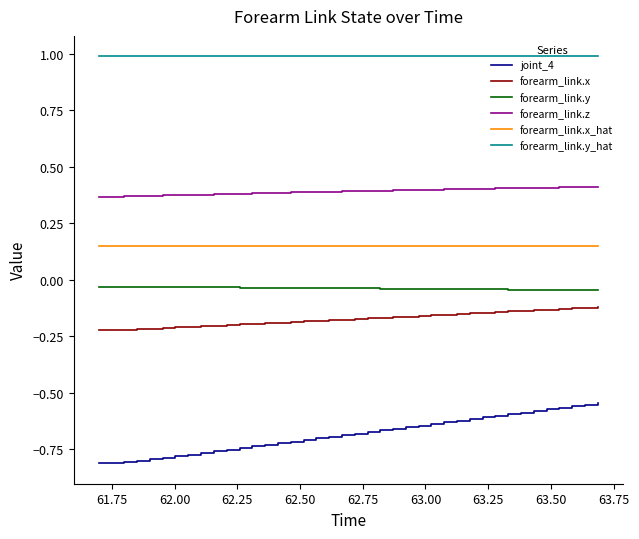

What is the lowest value of the forearm_link.y_hat series?

1.0